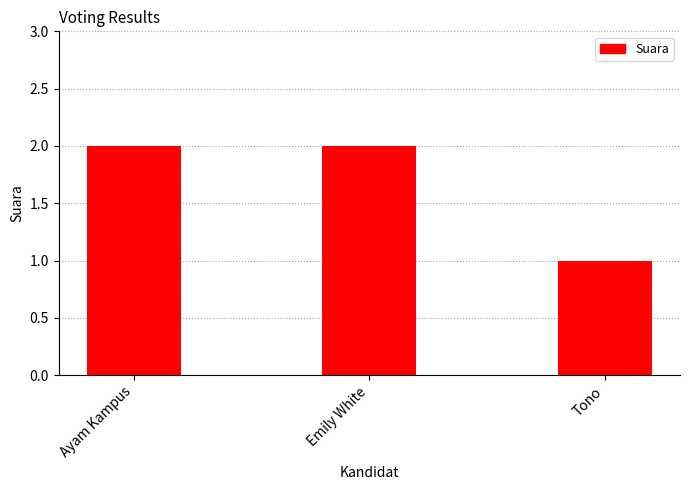

Which label corresponds to the smallest value in the chart?

Tono